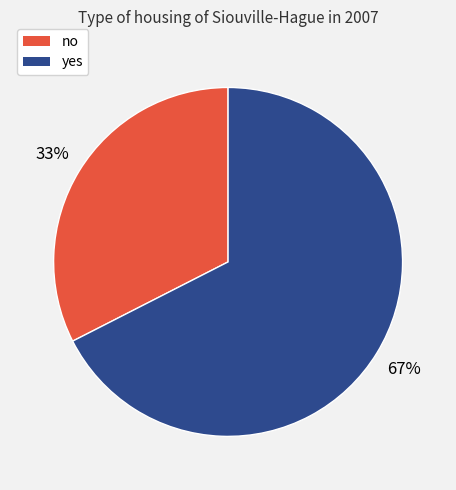

Is the sum of yes and no greater than half?

Yes